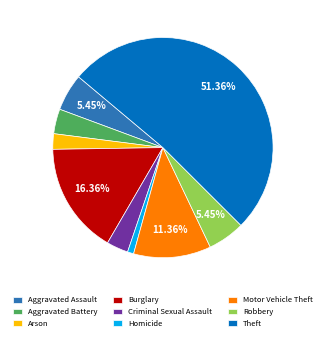

To the nearest percent, what is the difference between the Aggravated Assault and Burglary slice percentages?

11%